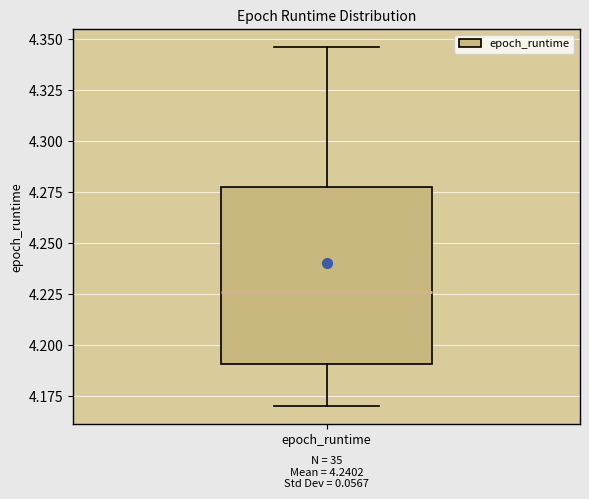

Read this box plot against the y-axis: the position of the median line, the range covered by the box, and the ends of both whiskers. The values are not printed on the chart, so give them approximately, as read against the axis.

median 4.225, box 4.190 to 4.280, whiskers 4.170 to 4.345